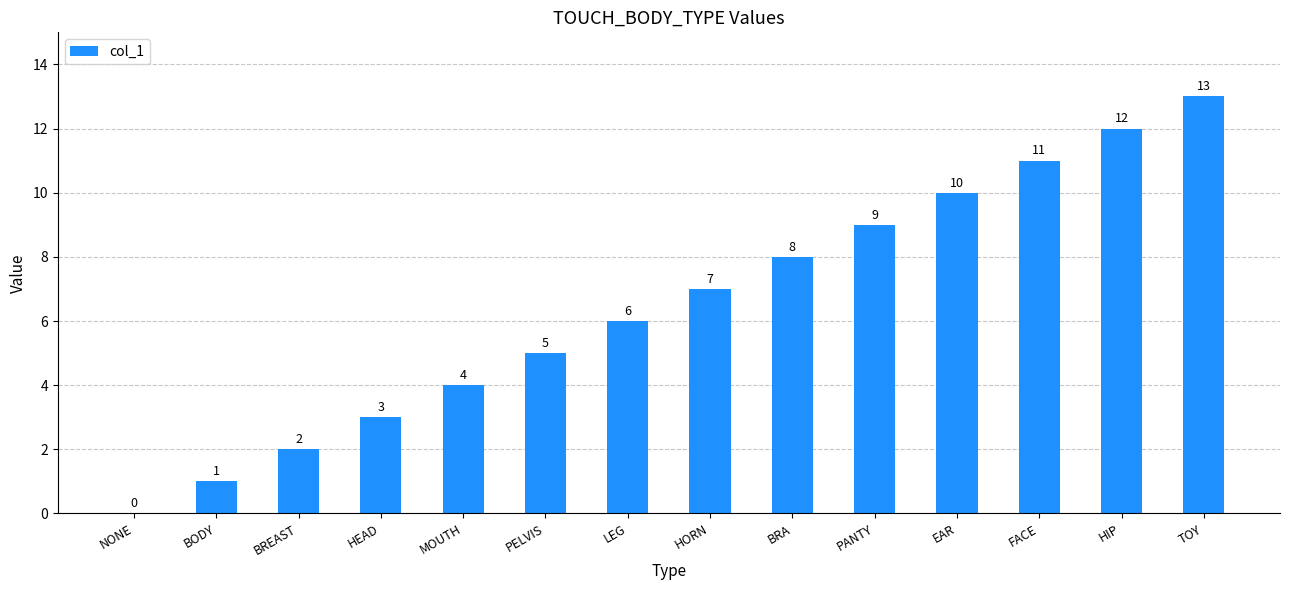

Reading left to right, transcribe all the data shown in this chart.

NONE=0	BODY=1	BREAST=2	HEAD=3	MOUTH=4	PELVIS=5	LEG=6	HORN=7	BRA=8	PANTY=9	EAR=10	FACE=11	HIP=12	TOY=13